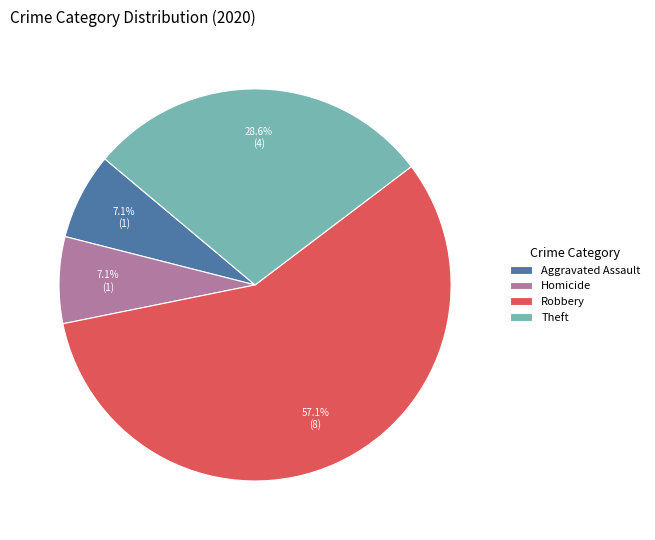

What percentage do Theft and Aggravated Assault together represent?

35.7%